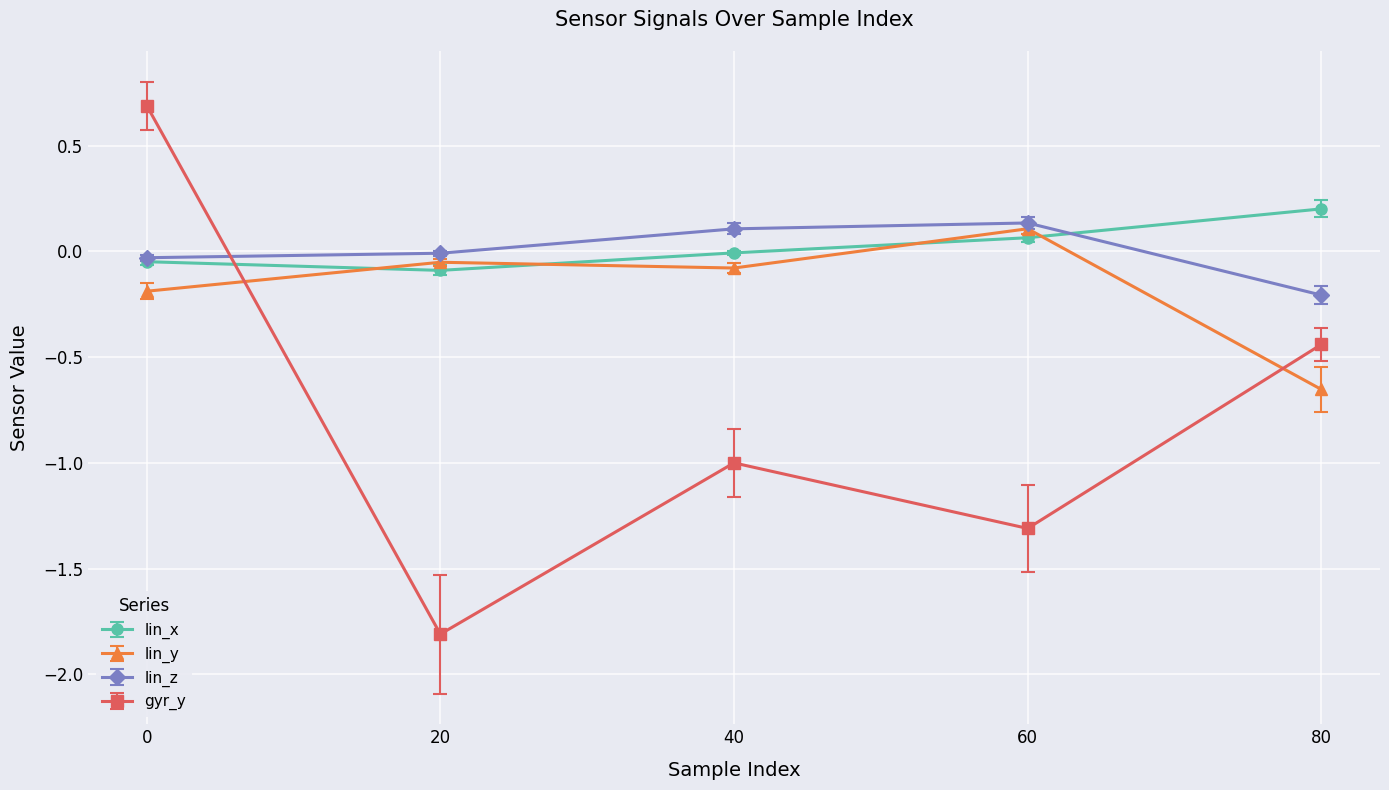

How many intersections are there between gyr_y and lin_z?

1